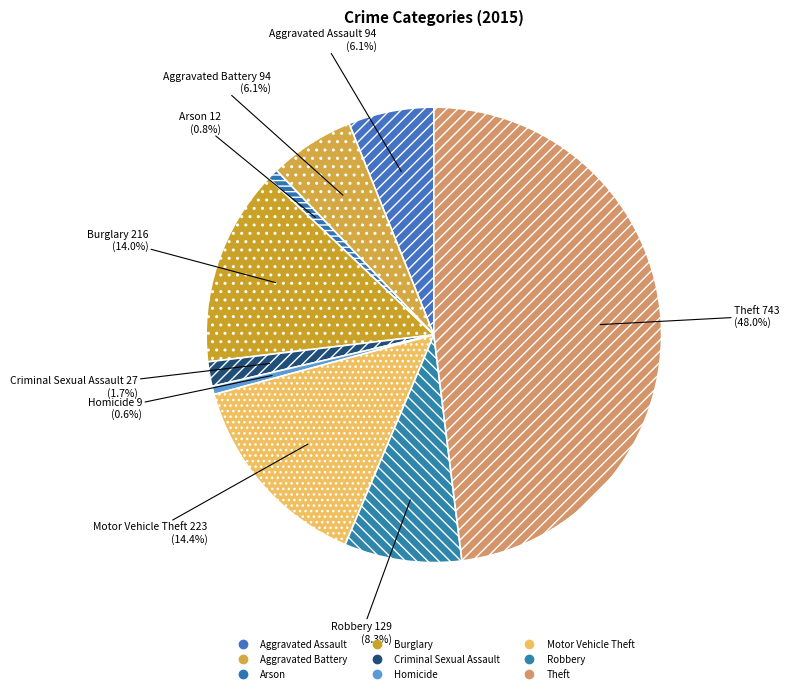

Rank the categories by value from highest to lowest.

Theft, Motor Vehicle Theft, Burglary, Robbery, Aggravated Assault, Aggravated Battery, Criminal Sexual Assault, Arson, Homicide